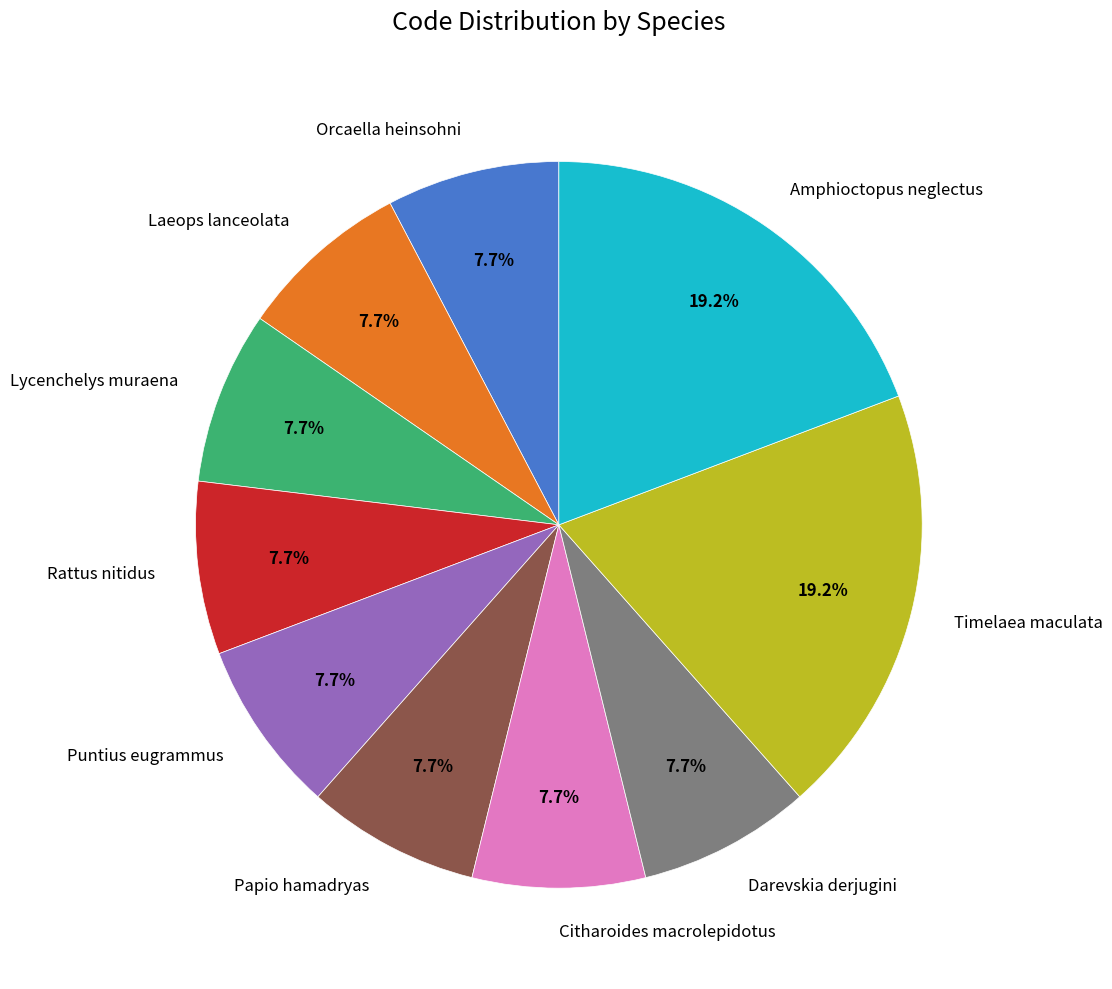

True or false: Papio hamadryas accounts for 8% of the total.

True